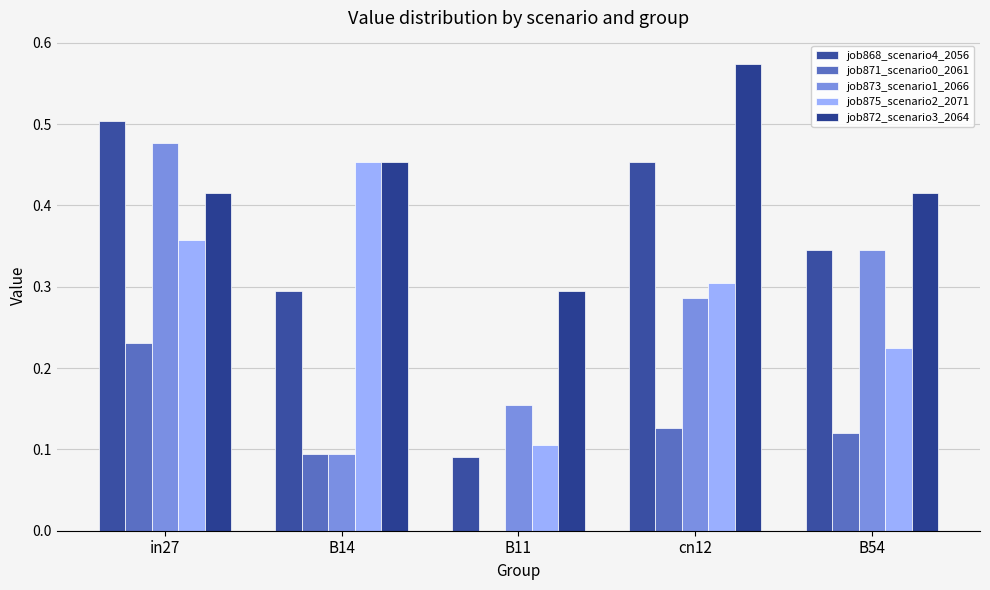

Between B11 and cn12, which series saw the biggest shift?

job868_scenario4_2056